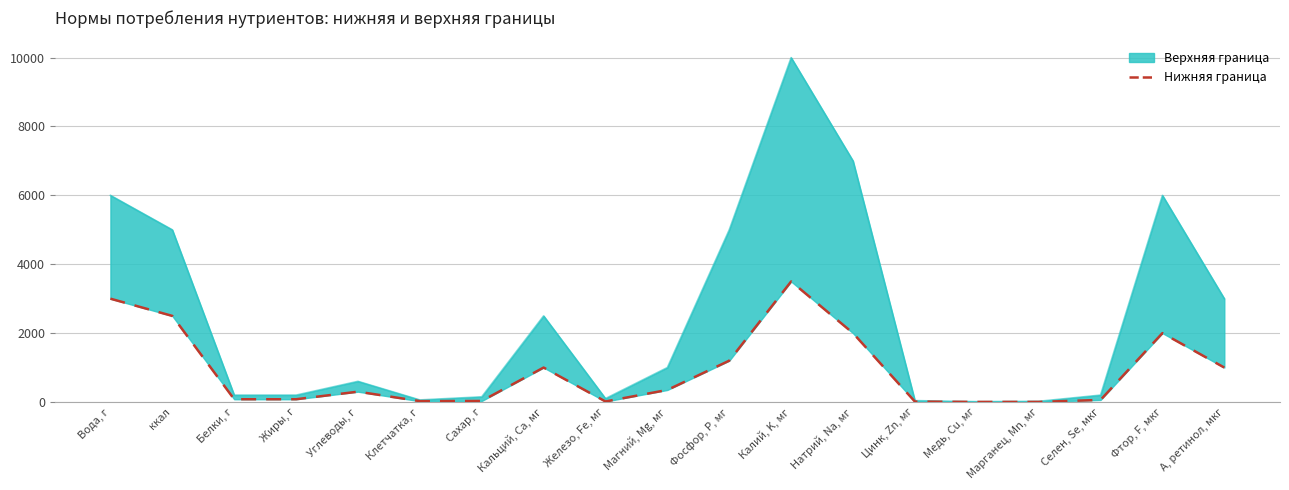

Reading left to right, list all the values displayed in this chart.

Вода, г=3000	ккал=2500	Белки, г=80	Жиры, г=80	Углеводы, г=300	Клетчатка, г=25	Сахар, г=30	Кальций, Ca, мг=1000	Железо, Fe, мг=15	Магний, Mg, мг=350	Фосфор, P, мг=1200	Калий, K, мг=3500	Натрий, Na, мг=2000	Цинк, Zn, мг=12	Медь, Cu, мг=2	Марганец, Mn, мг=3	Селен, Se, мкг=60	Фтор, F, мкг=2000	A, ретинол, мкг=1000